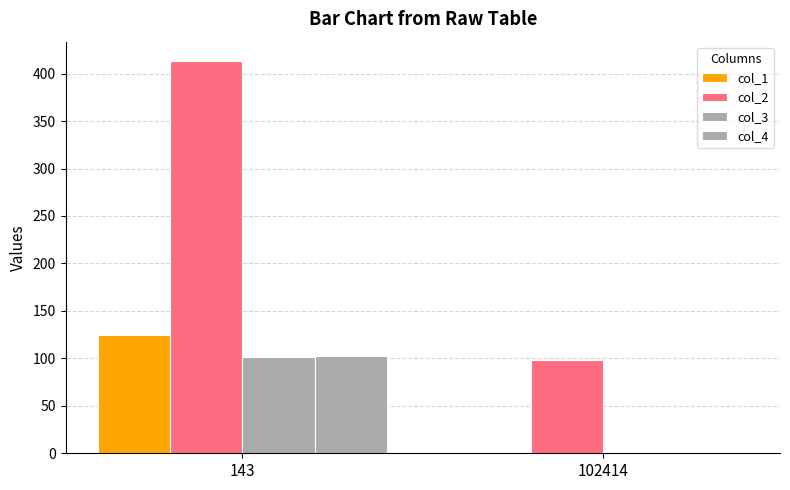

How many groups of bars are there?

2